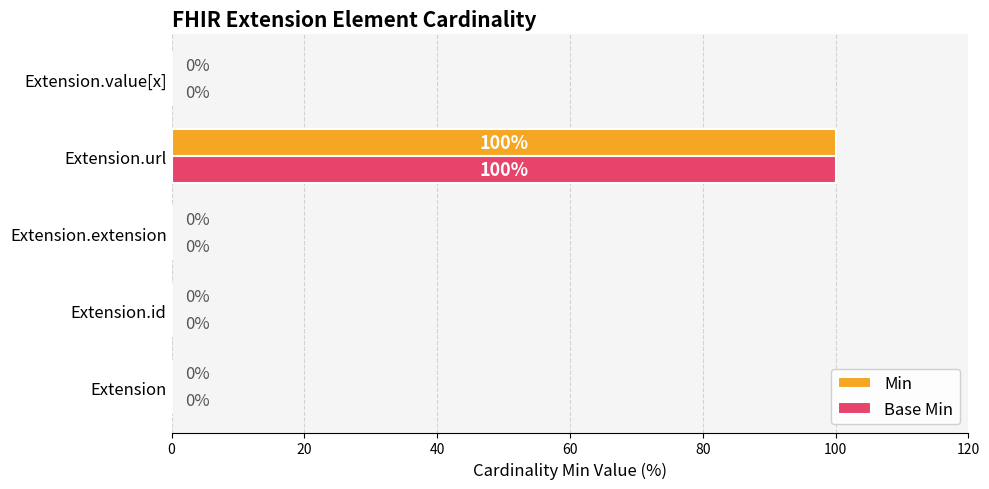

What is the total value across all series at Extension.url?

200